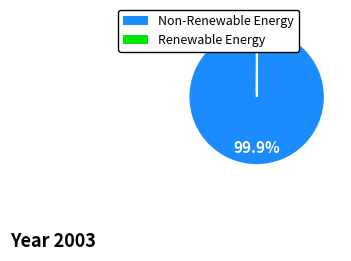

Is there a majority slice in this chart?

Yes